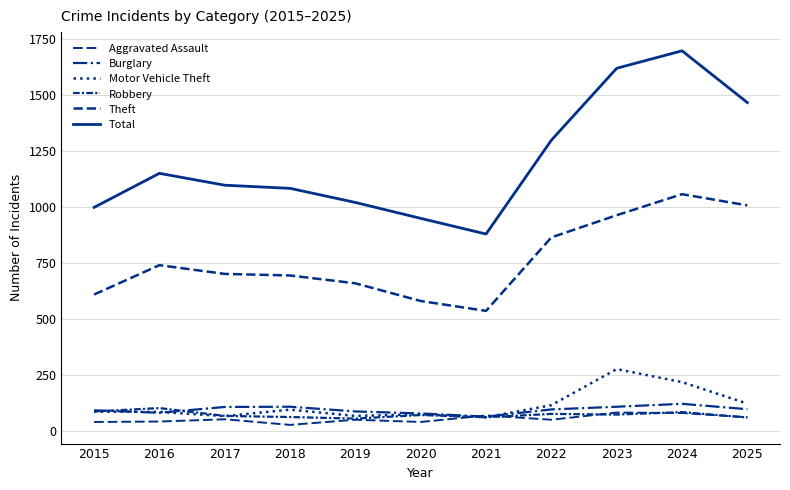

How many lines are shown in the chart?

6